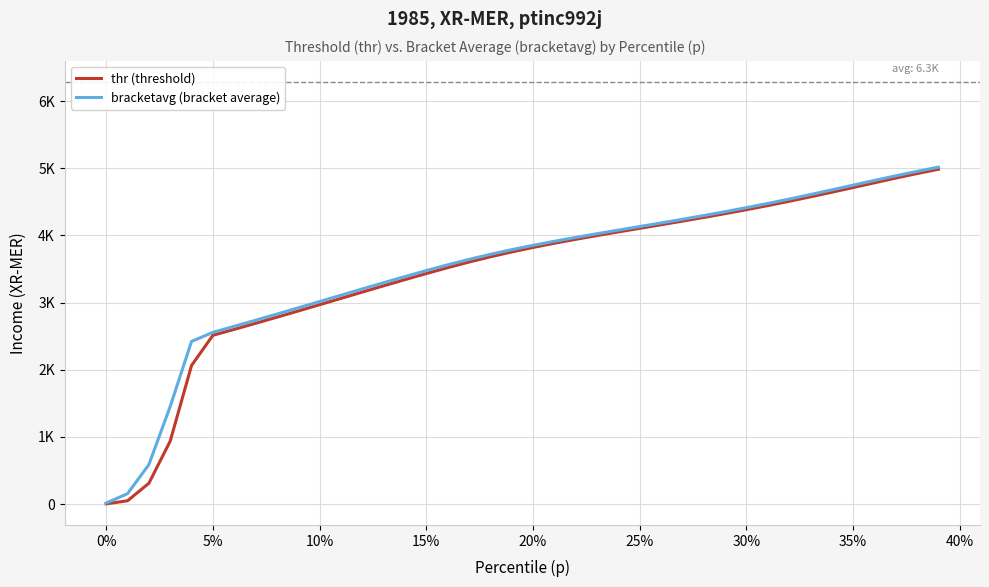

What is the average value of the thr (threshold) series?

3453.6